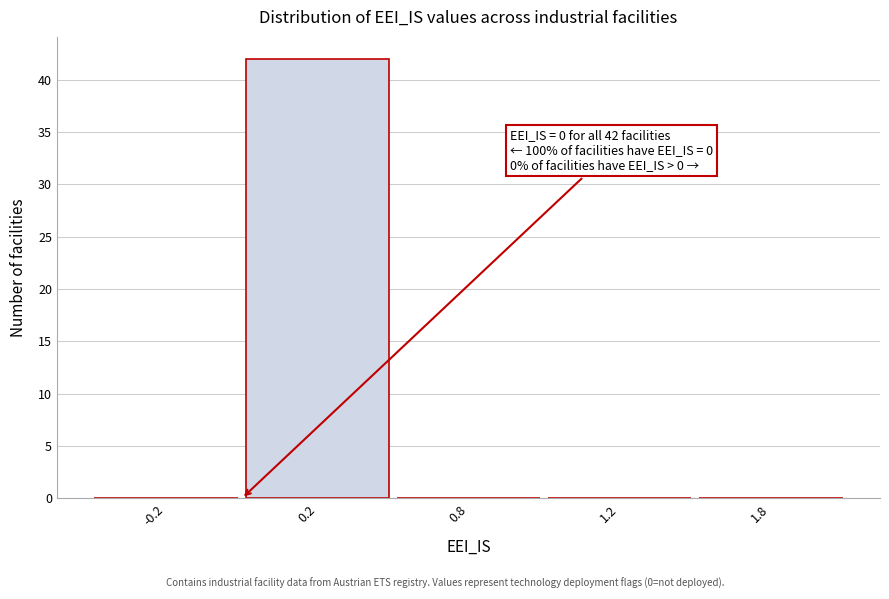

Reading left to right, list all the values displayed in this chart.

-0.2=0	0.2=42	0.8=0	1.2=0	1.8=0